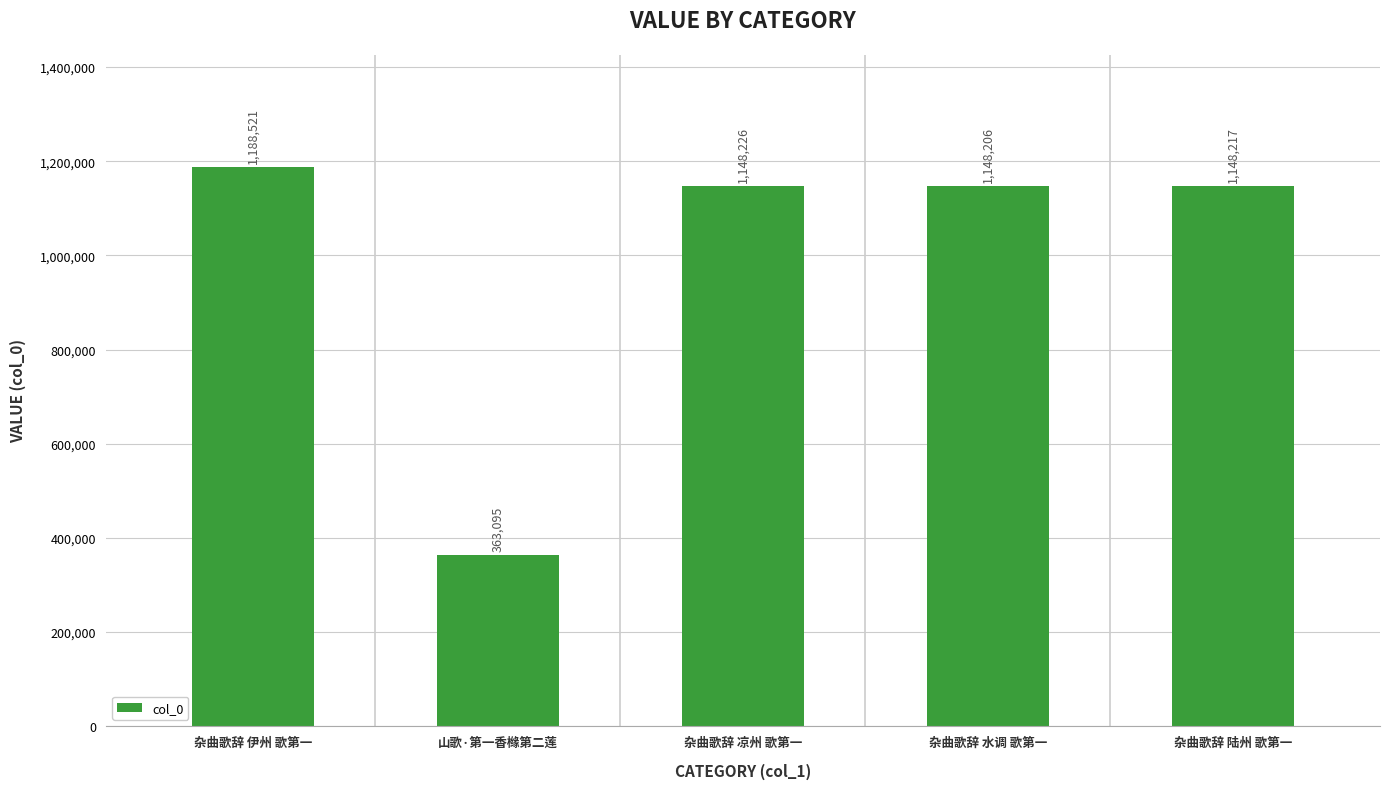

Reading left to right, extract all data points from this chart.

1188521	363095	1148226	1148206	1148217